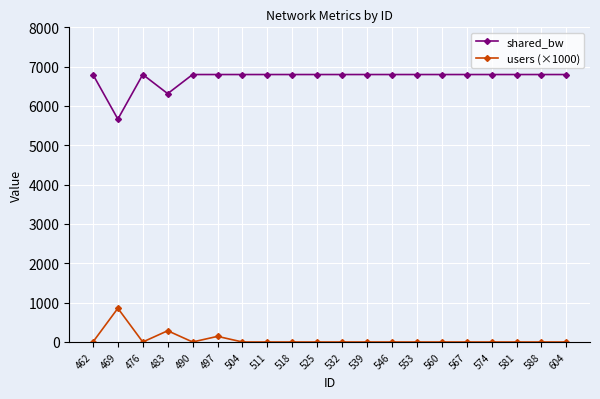

How many series are shown in this chart?

2